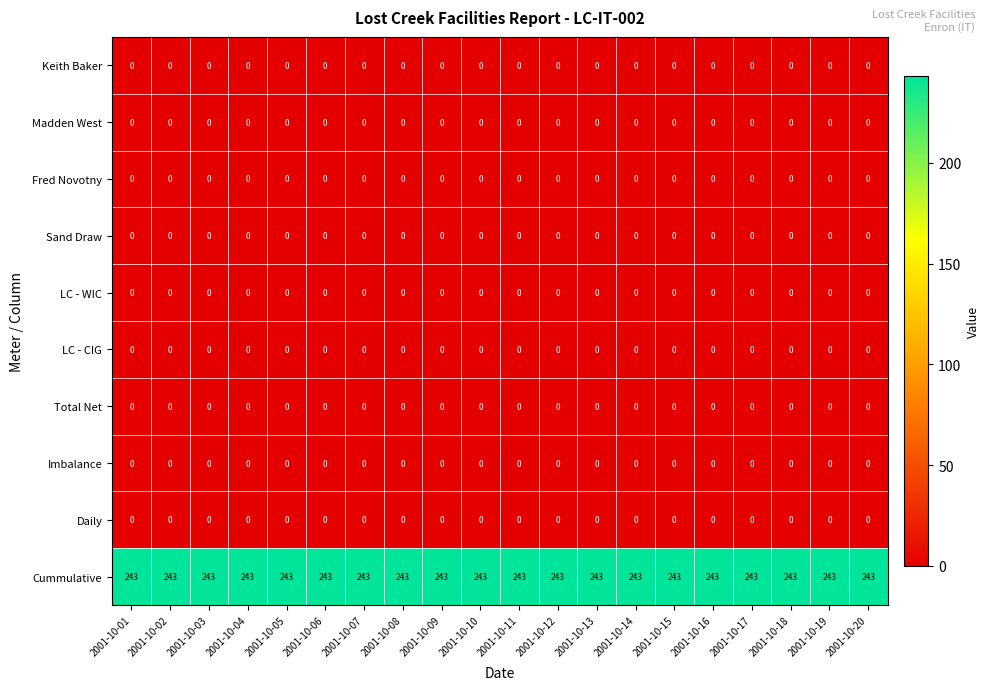

What is the difference between the highest and lowest values at 2001-10-14?

243